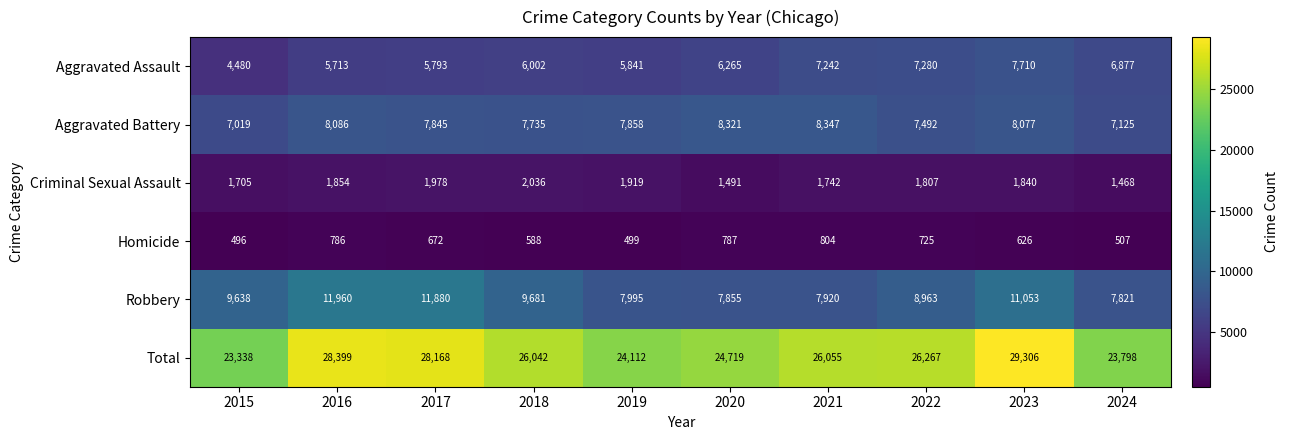

True or false: Aggravated Assault has a value of 3796 at 2021.

False